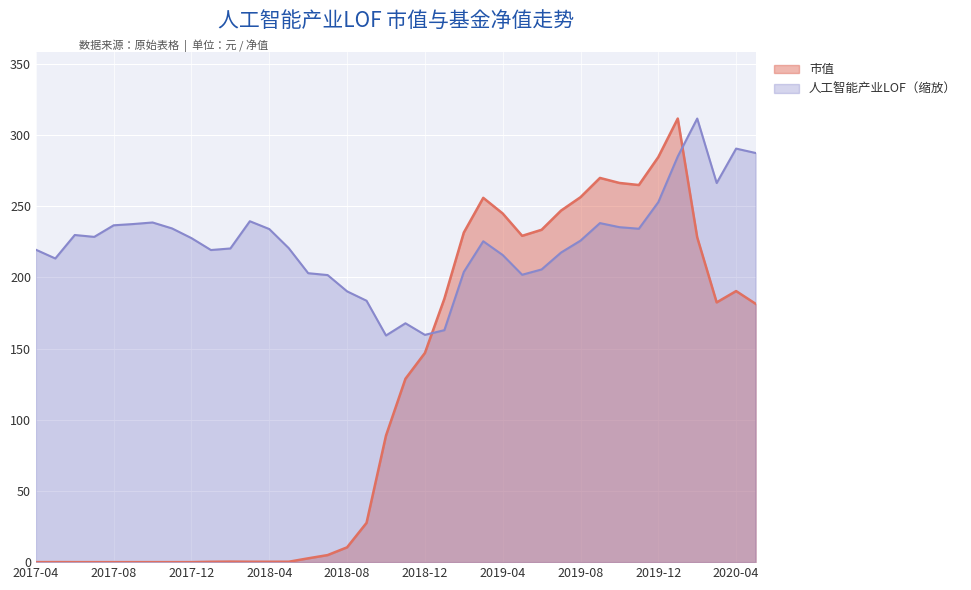

How many lines are shown in the chart?

2